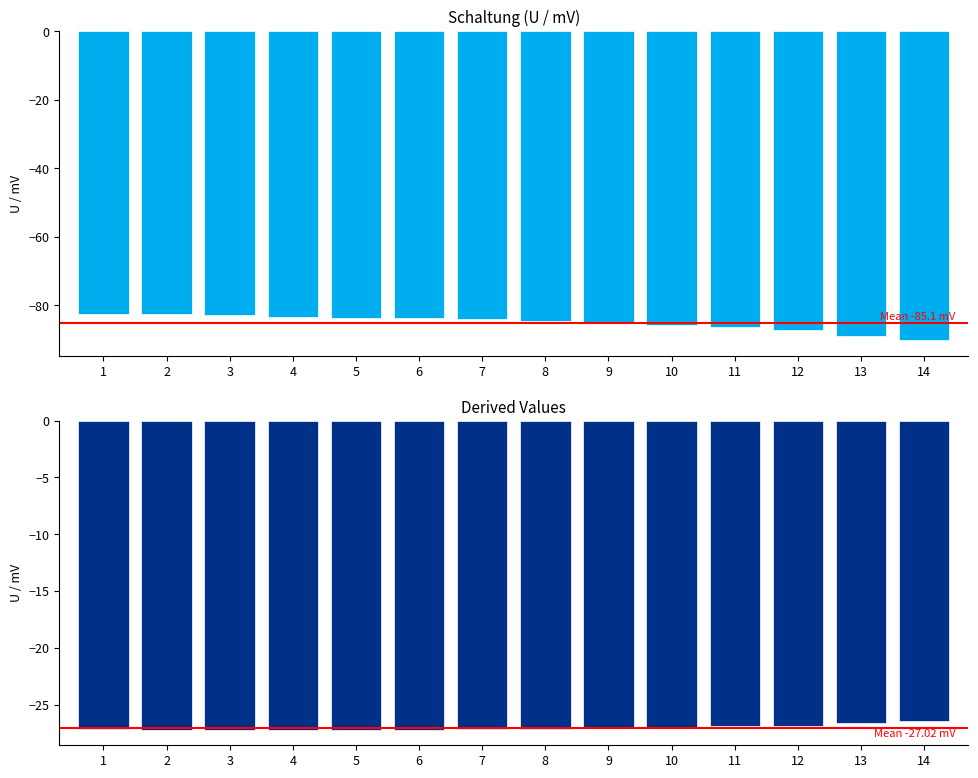

The chart shows a value of -24.8 at 12. True or false?

False